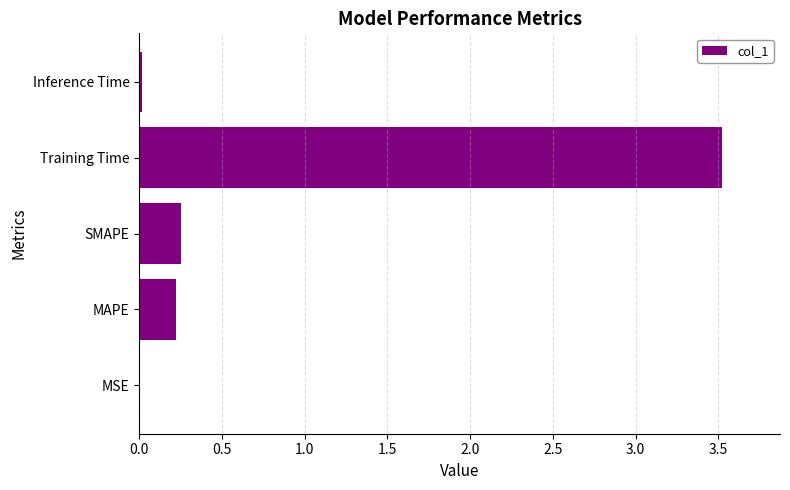

True or false: the data shows 3.5 at Training Time.

True